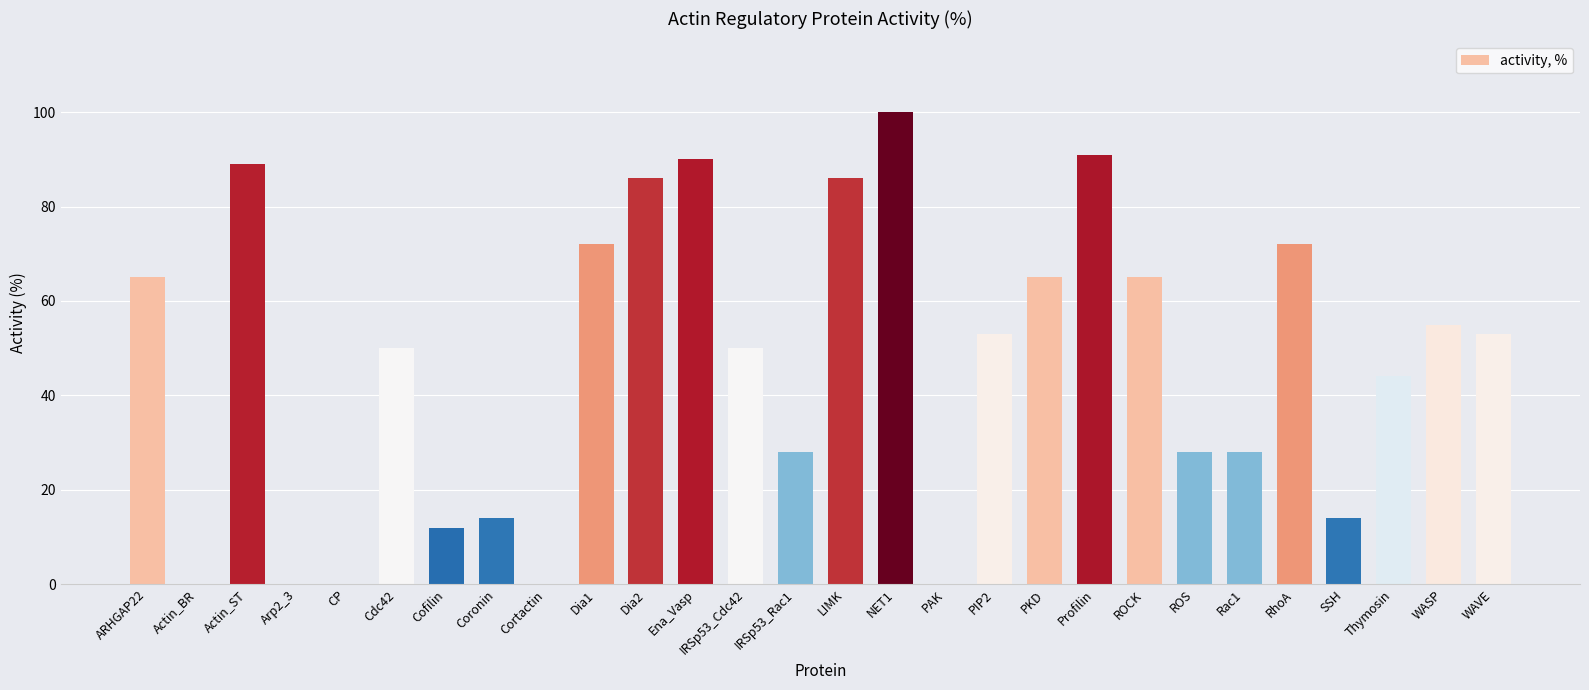

What is the change in value from IRSp53_Rac1 to ROCK?

+37